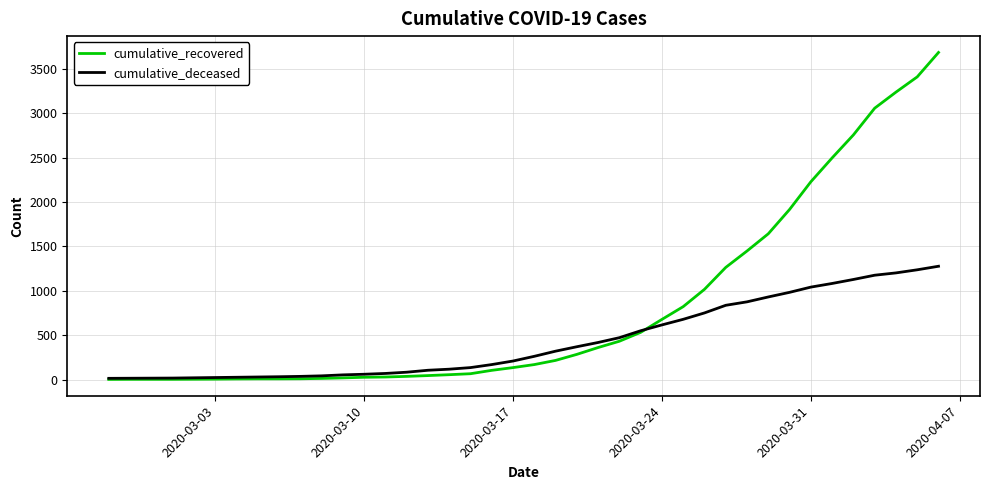

At how many categories does at least one series exceed 1368?

10